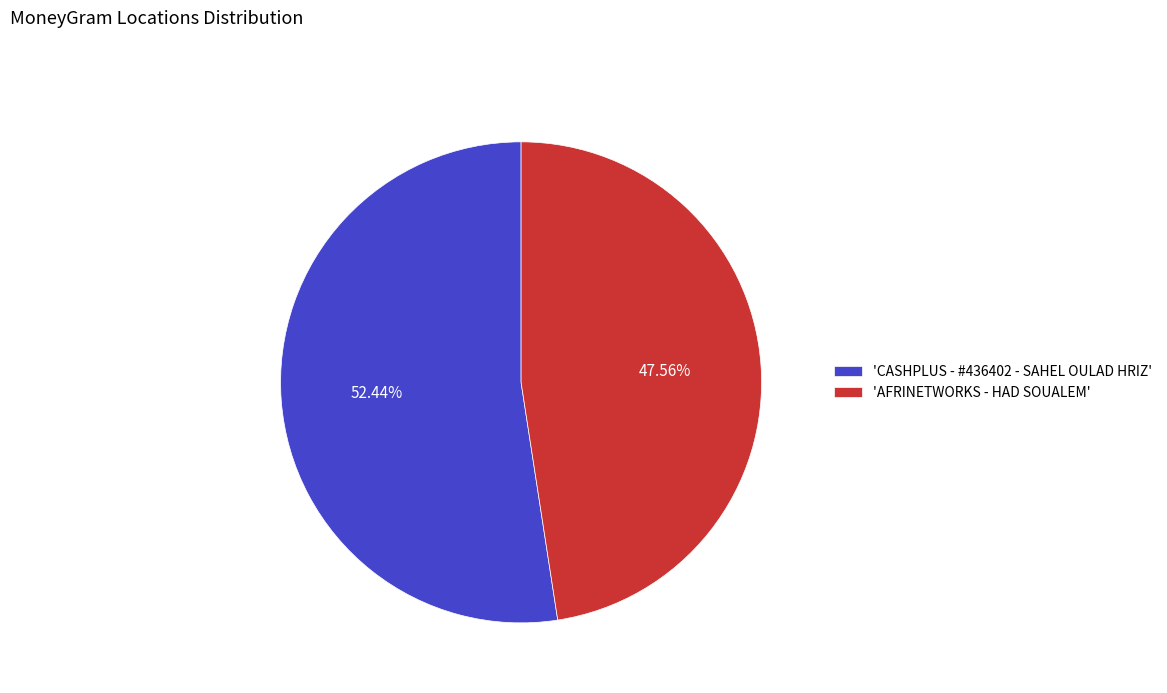

How many segments does this pie chart have?

2